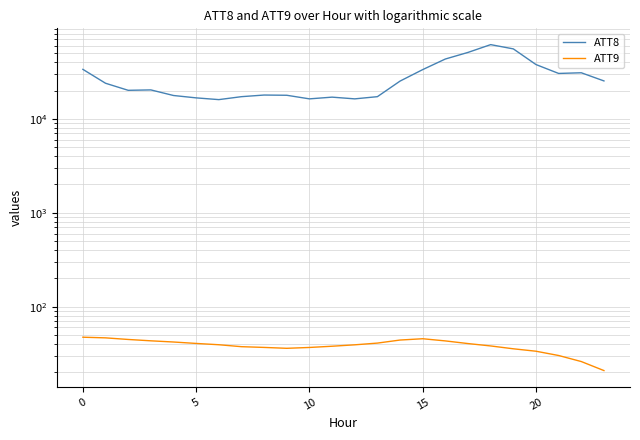

True or false: ATT9 and ATT8 cross at least once.

False